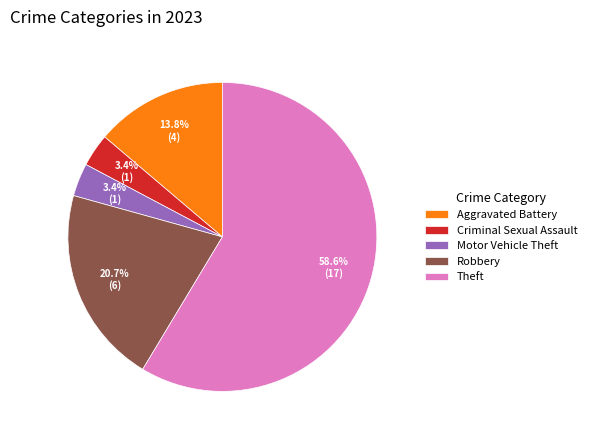

How many slices are in this pie chart?

5